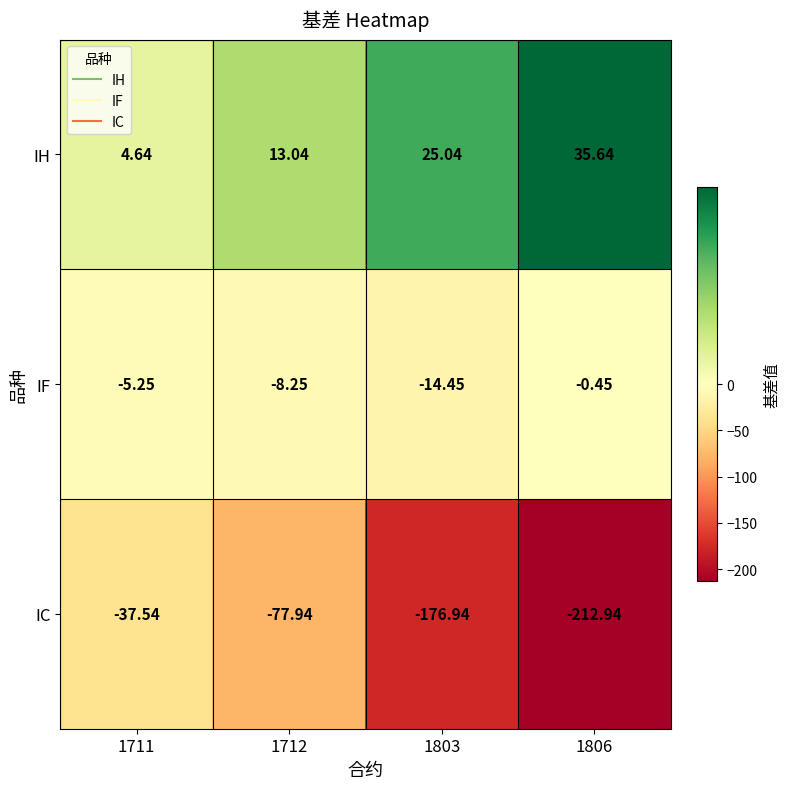

Which series has the largest total across all categories?

IH